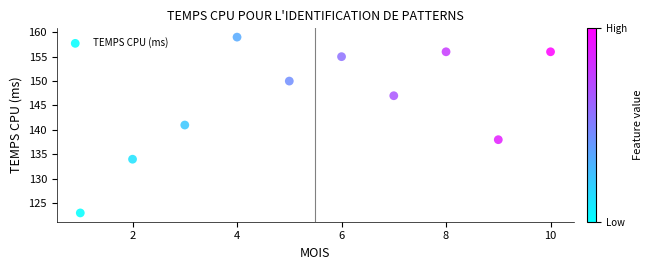

What is the average Y value?

146